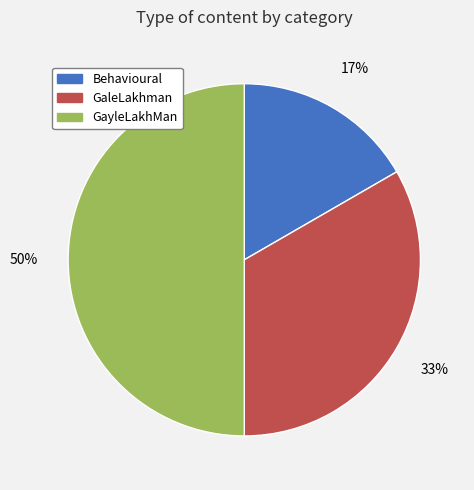

The GaleLakhman slice represents 33% of the pie. True or false?

True